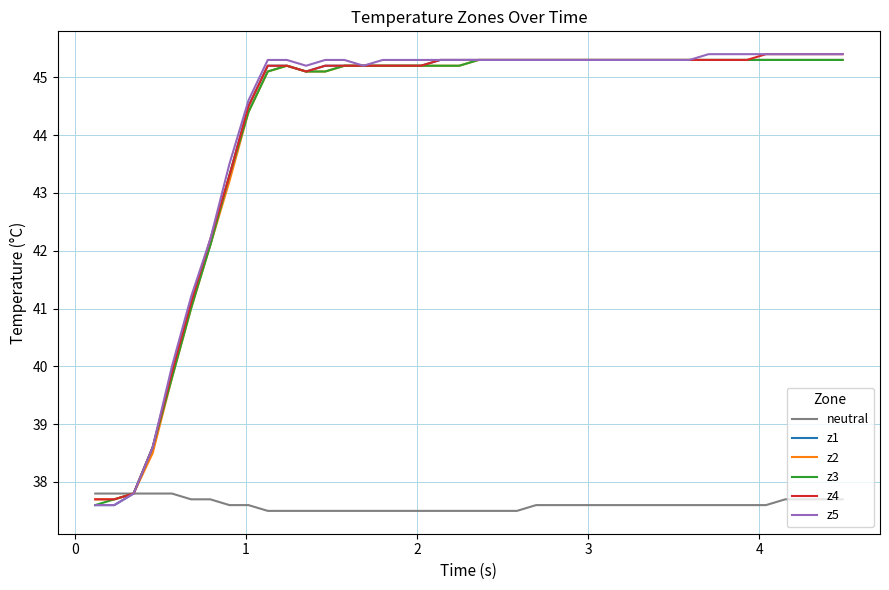

What is the maximum value shown in the chart?

45.4